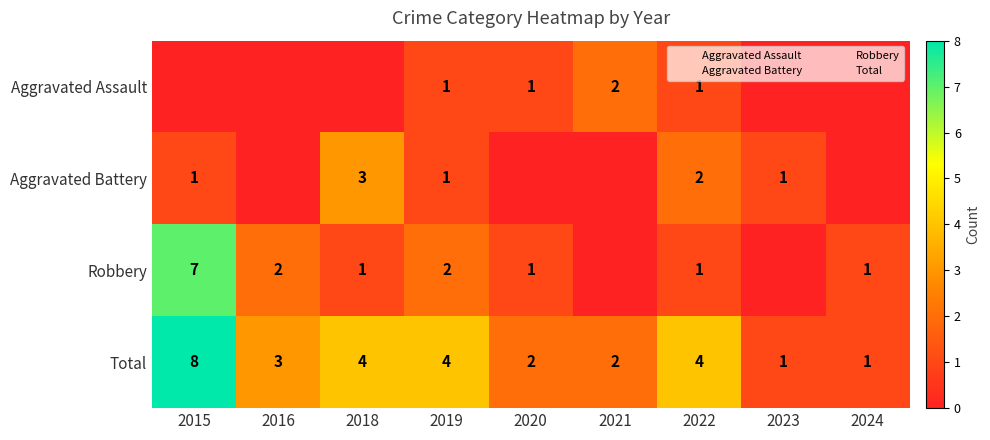

How many categories are shown in the chart?

9